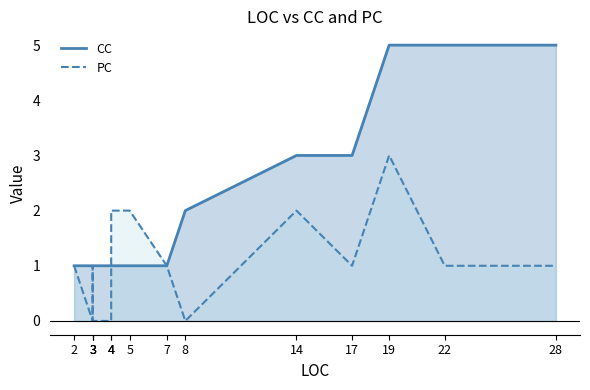

What is the highest value of the CC series?

5